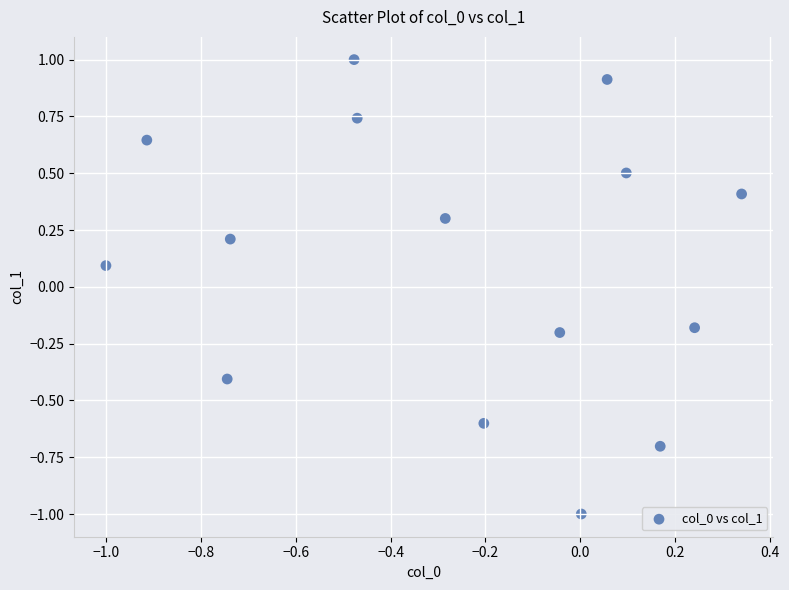

What is the range of Y values (max minus min)?

2.0